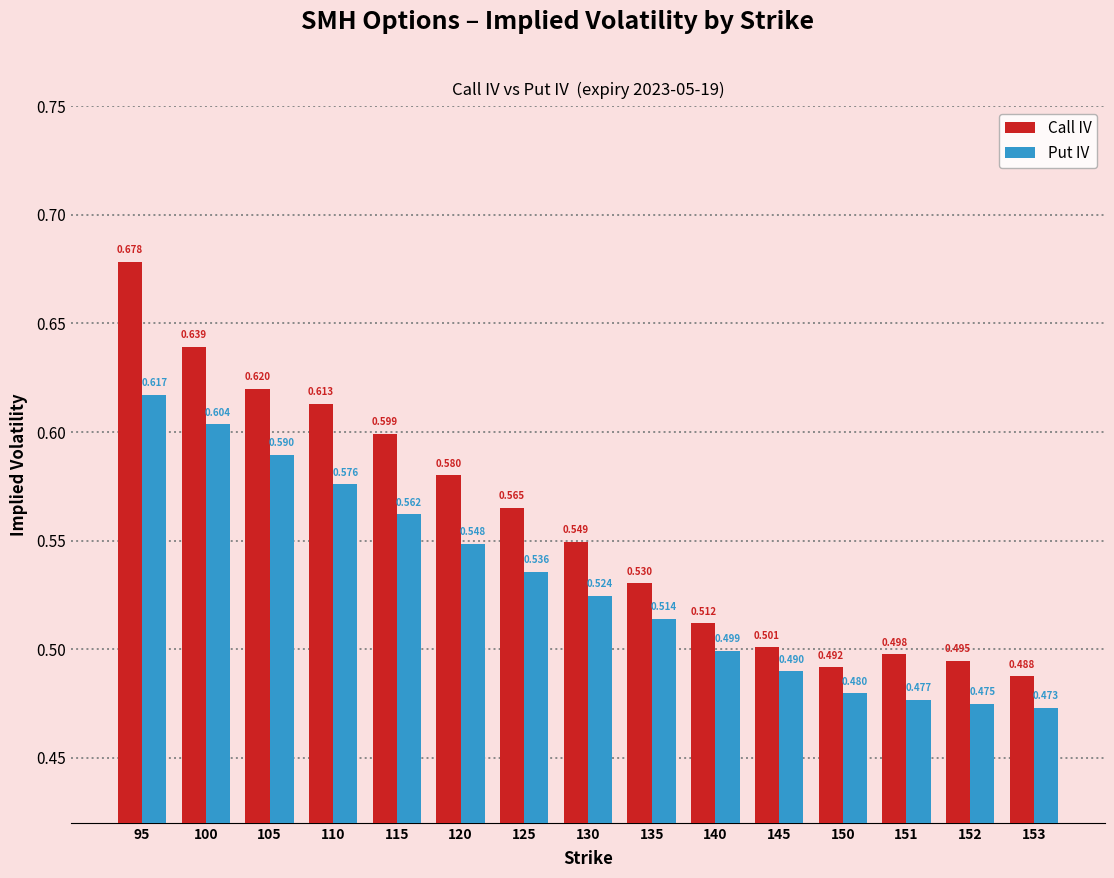

At which label does Call IV reach its peak?

95